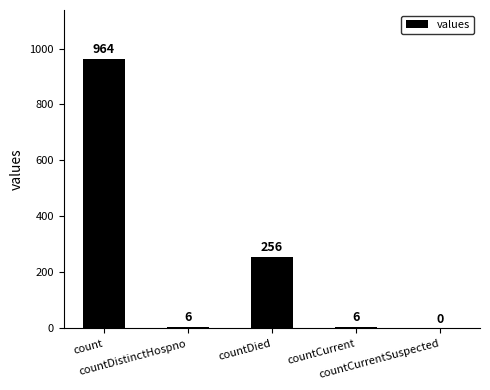

The chart shows a value of 256 at countDied. True or false?

True